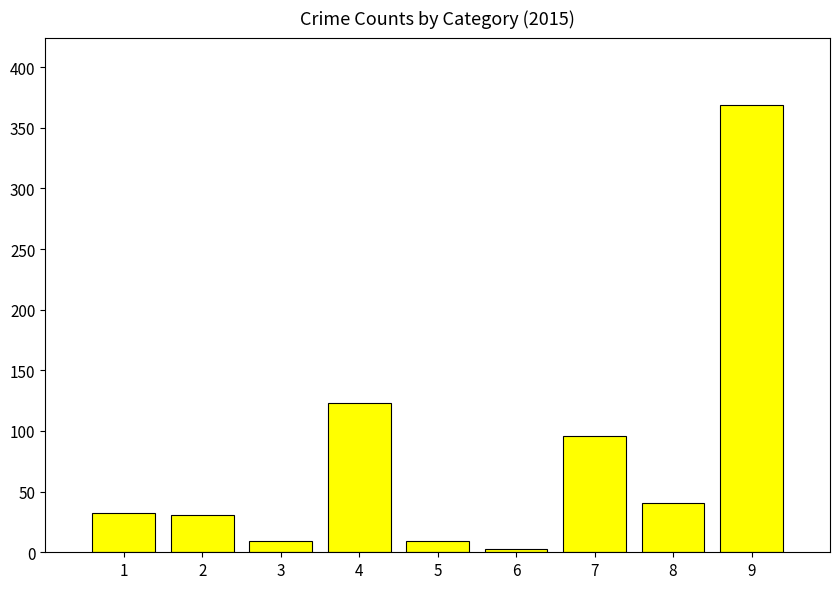

Approximately how many times larger is the value at 7 compared to 3?

10.7